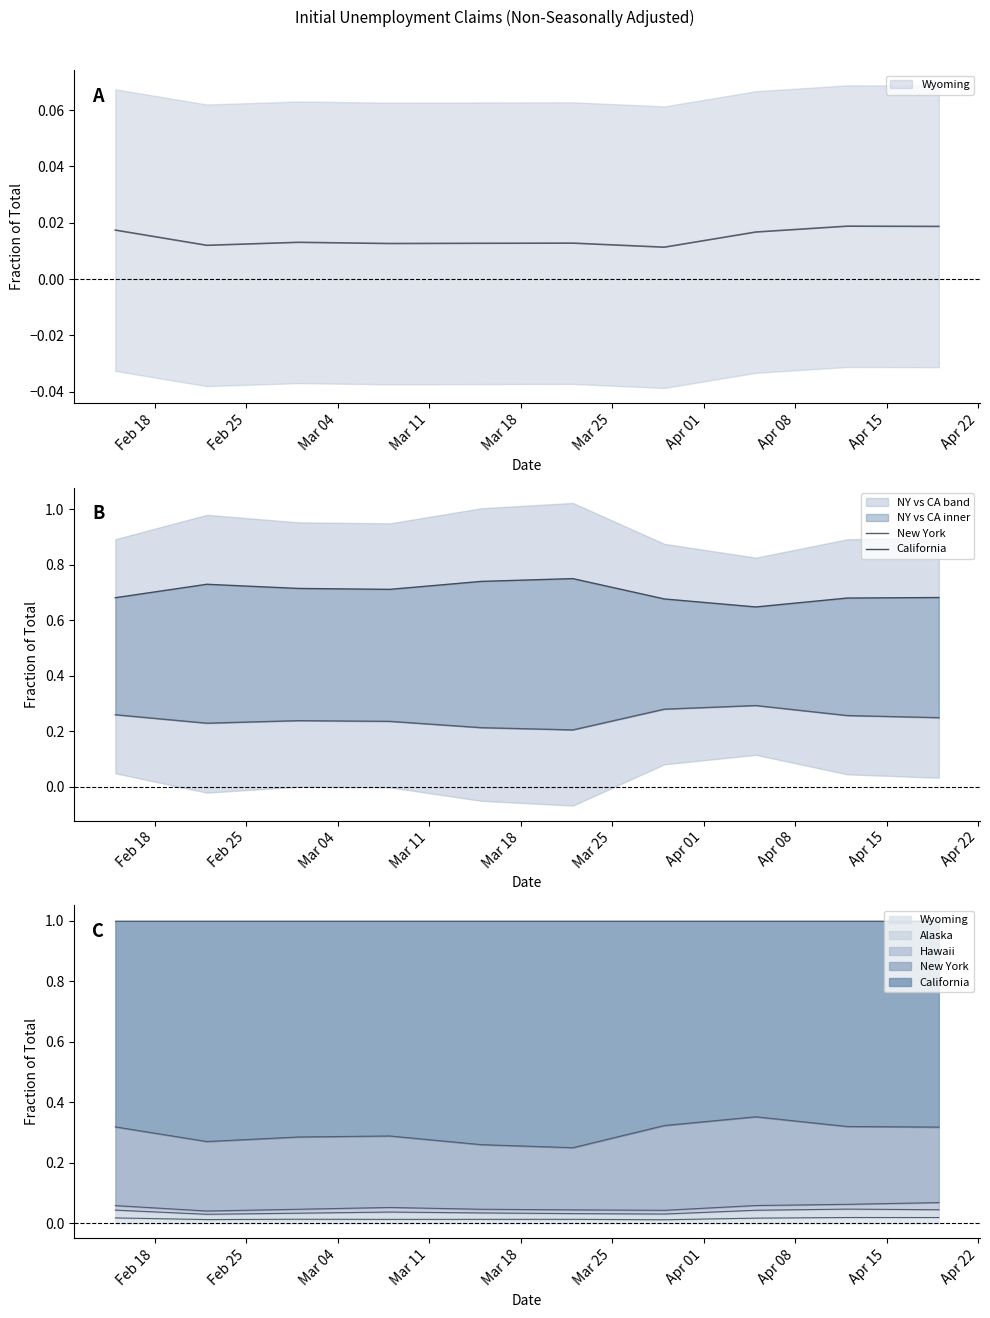

True or false: California has more than 0 points higher than both neighbors.

True